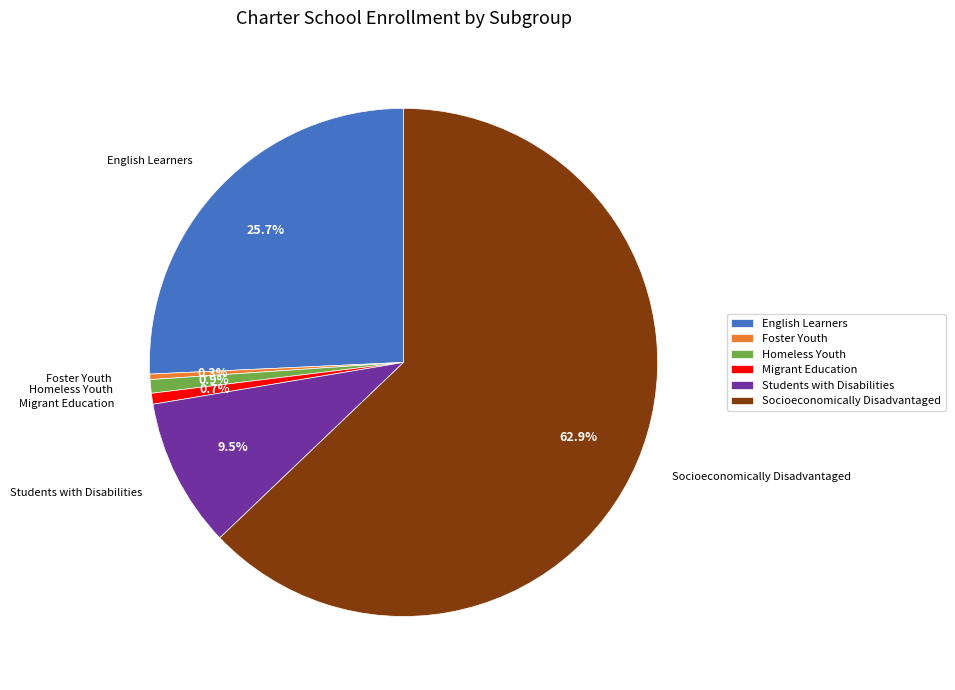

To the nearest percent, what percentage of the pie is Migrant Education?

1%